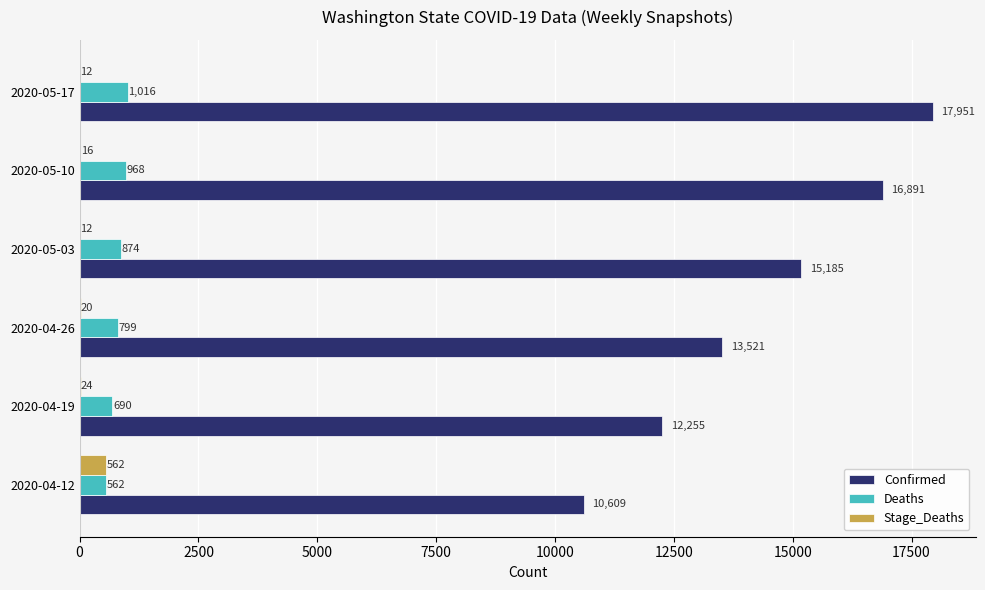

At which category is the sum across all series the highest?

2020-05-17